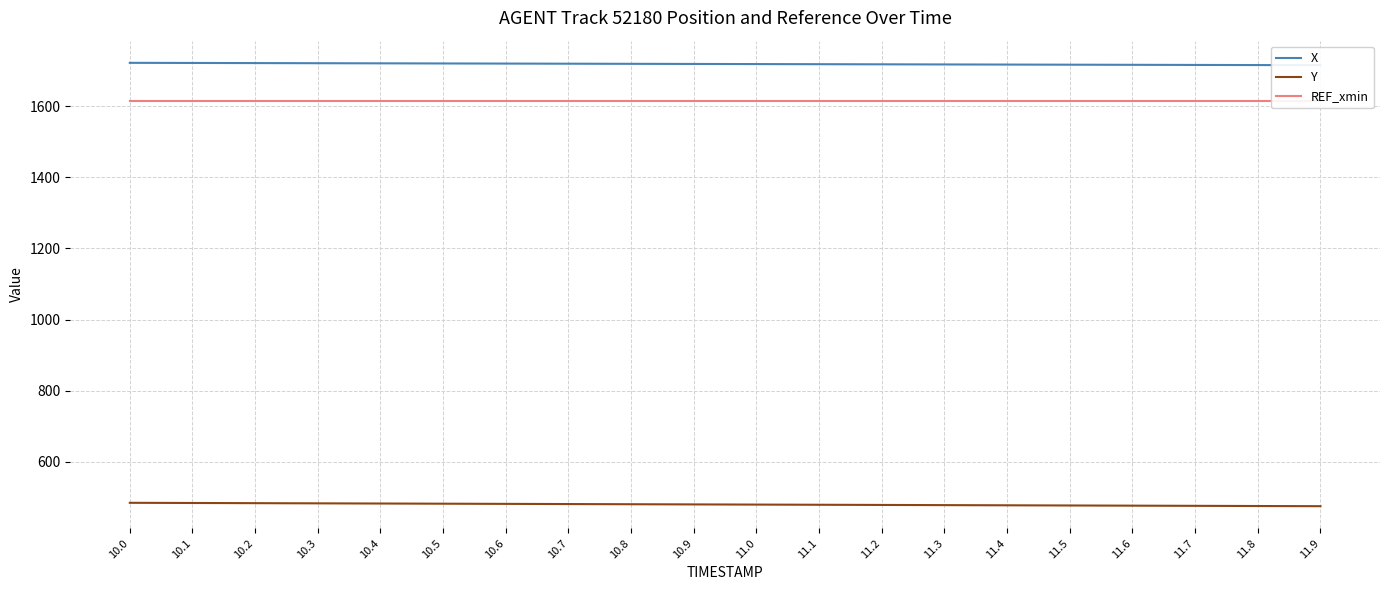

At how many categories does at least one series exceed 588?

20